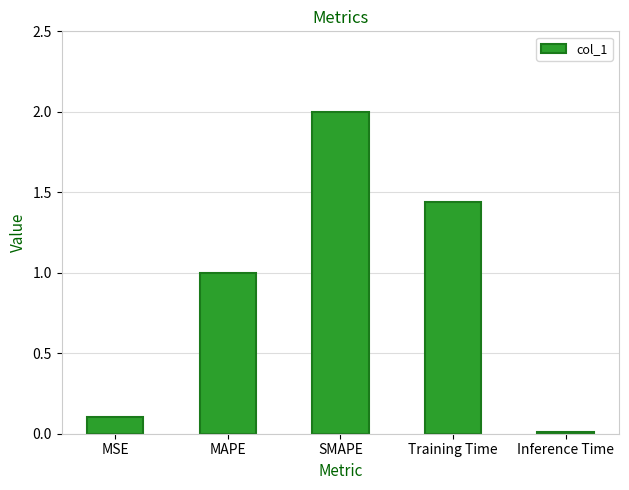

What is the average value?

0.9